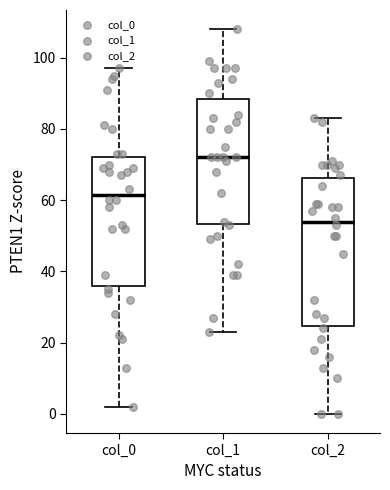

Which box's median line is the highest?

col_1